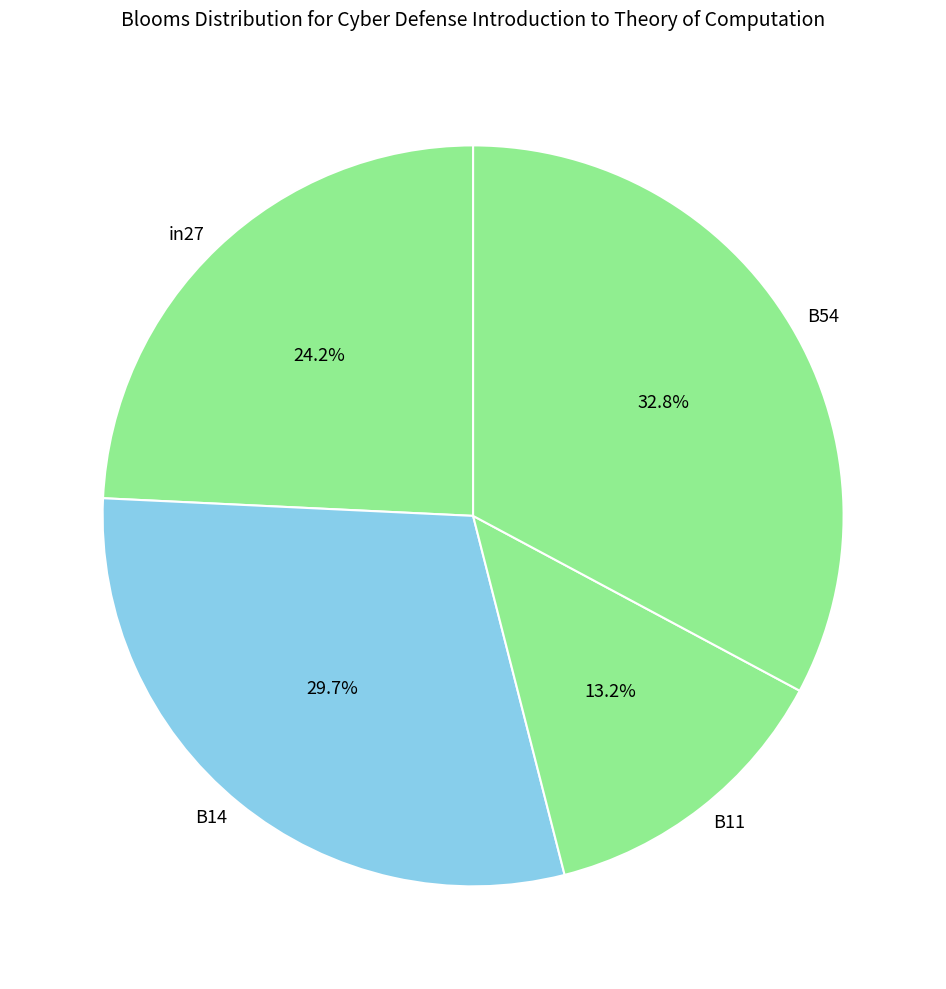

How many slices are in this pie chart?

4